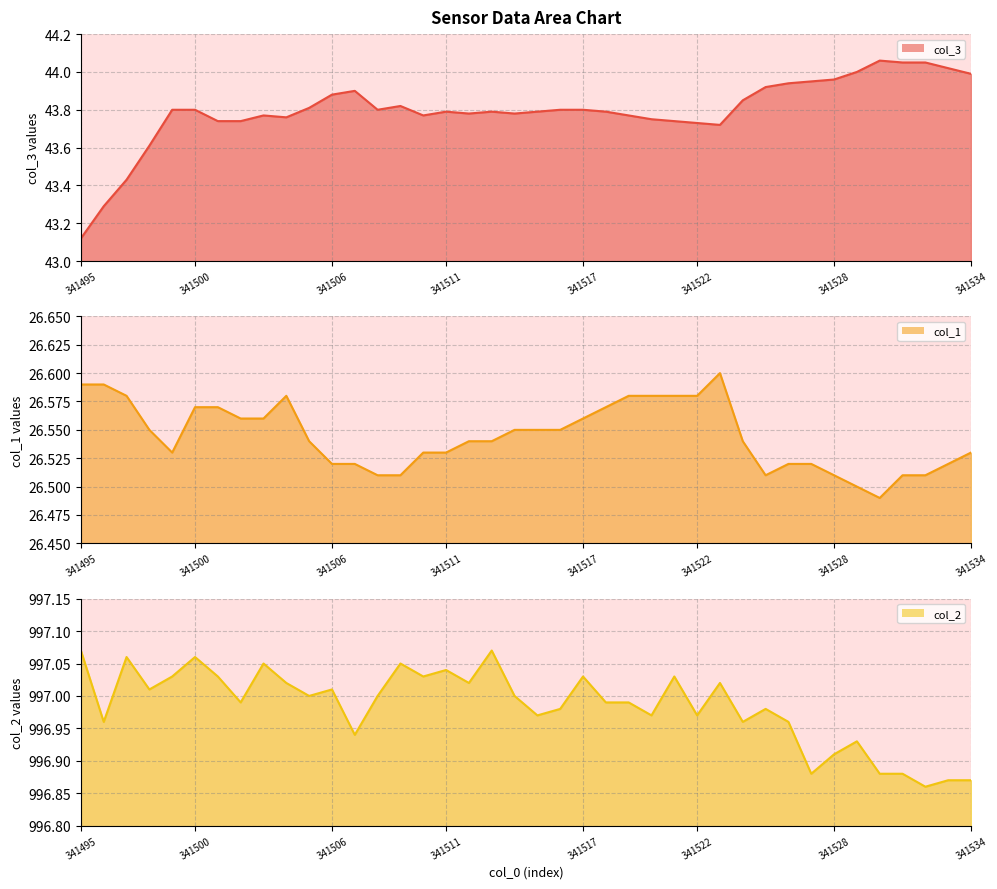

Does the chart display data point markers on the line(s)?

No